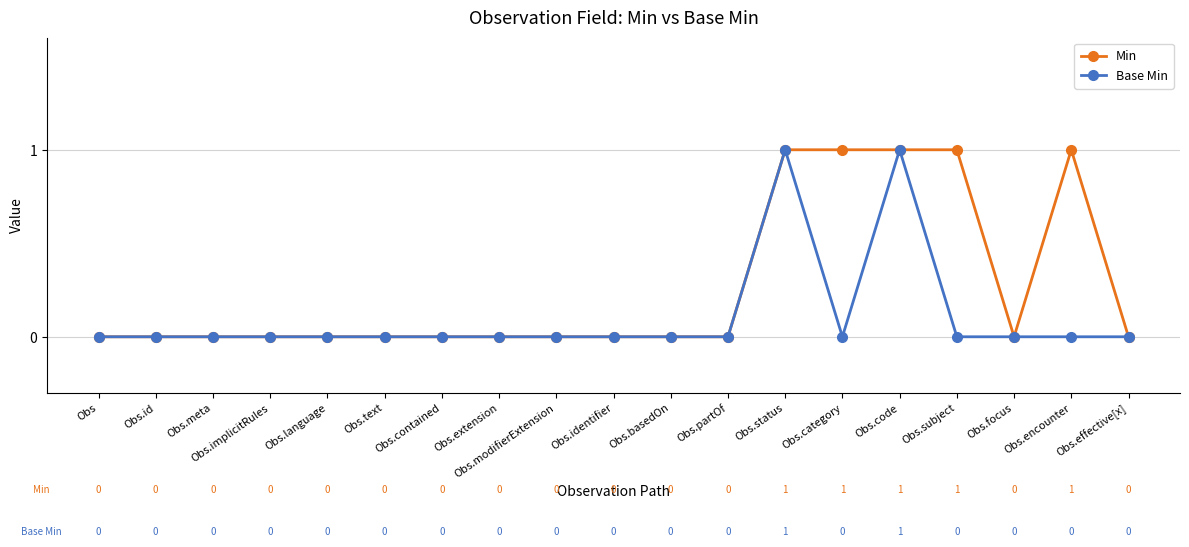

Is this an area chart (filled region under the line)?

No